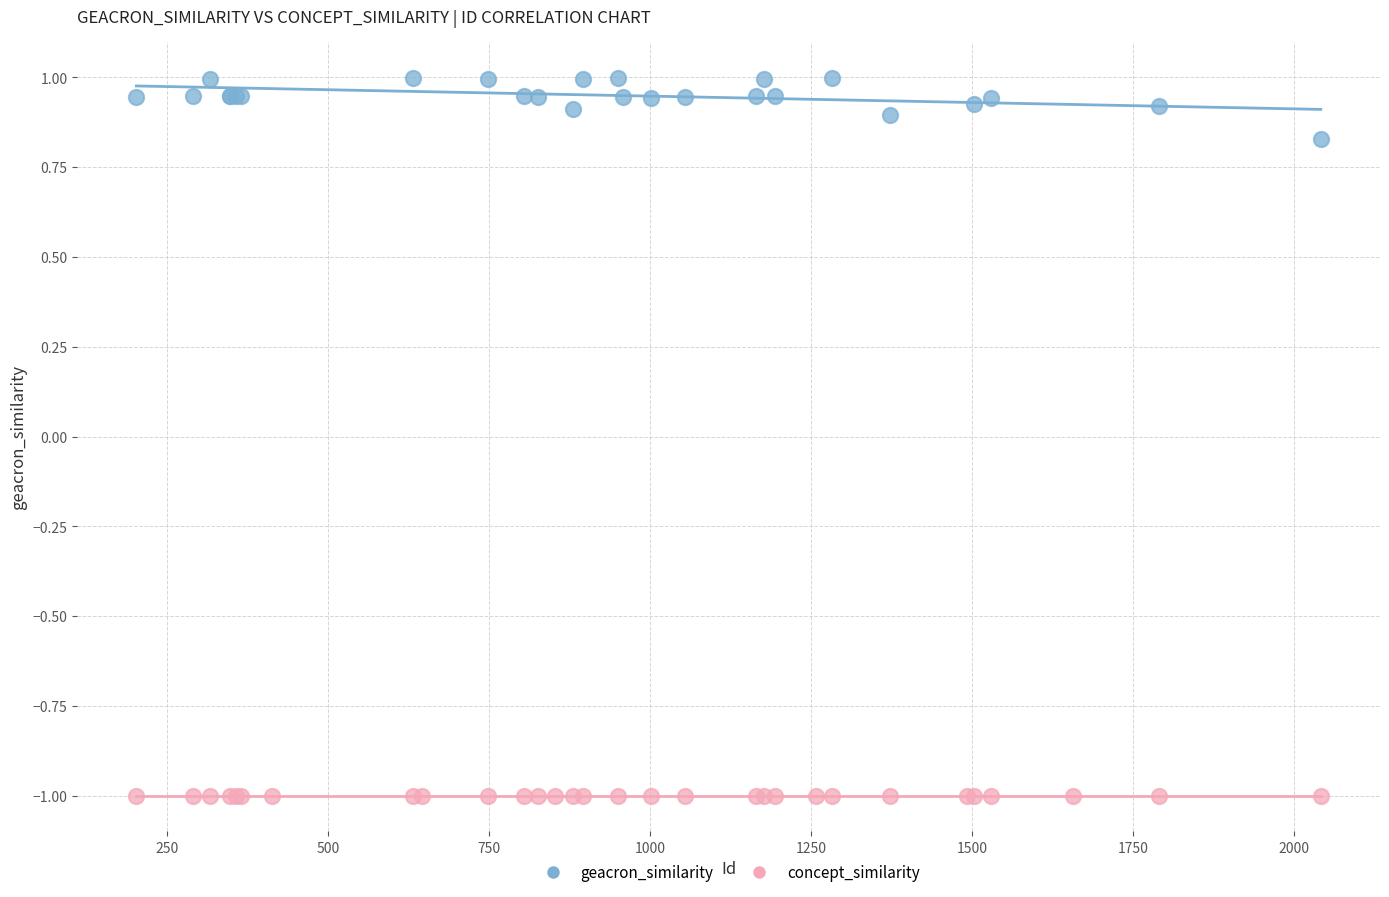

Which series contains the highest Y value?

geacron_similarity